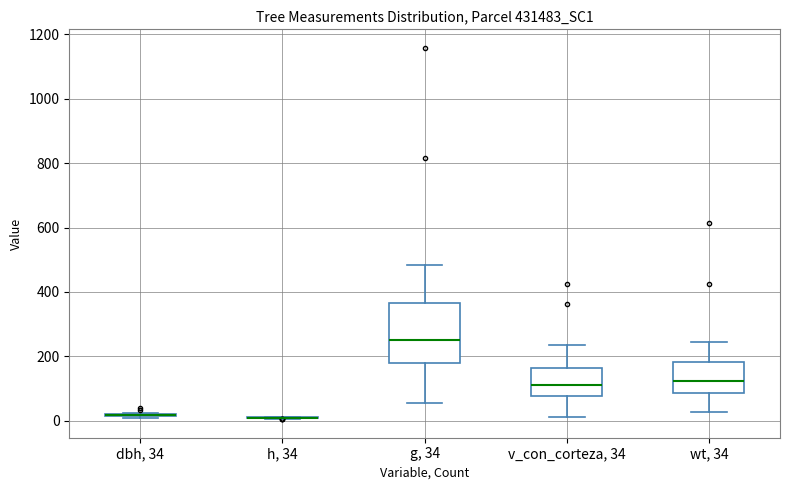

Comparing the boxes themselves (not the whiskers), which one is the tallest?

g, 34